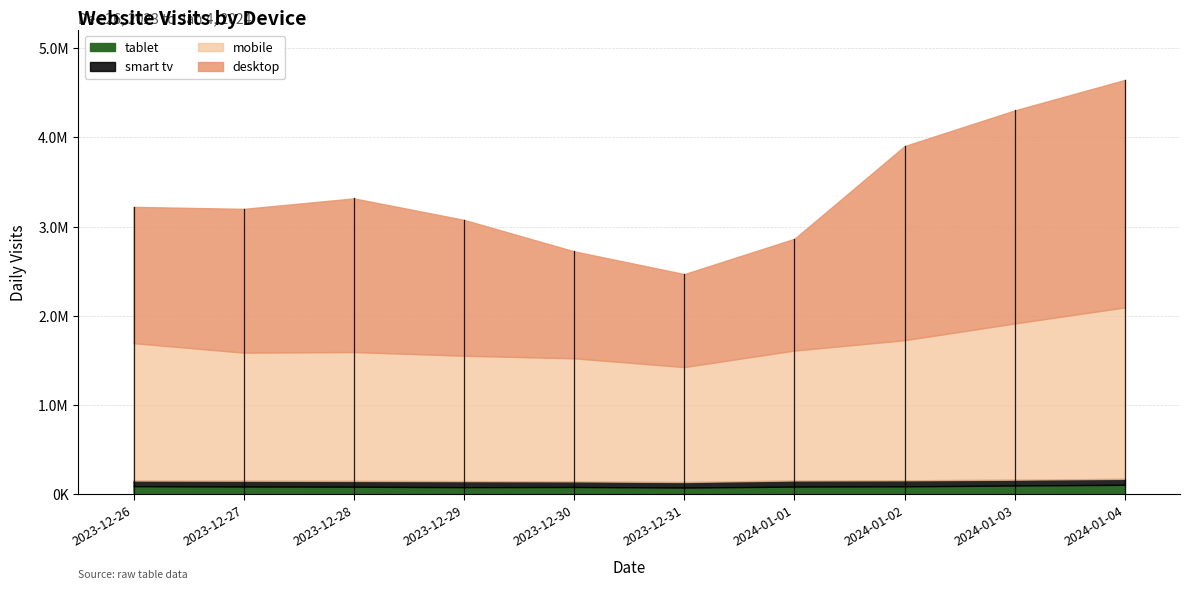

How many interior local valleys does the desktop series have?

1